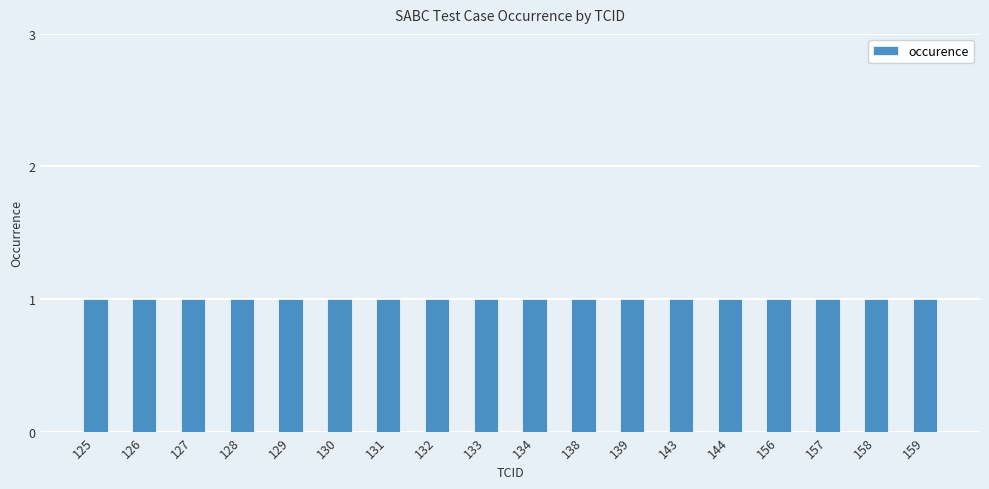

List the labels in order of occurence value, largest first.

125, 126, 127, 128, 129, 130, 131, 132, 133, 134, 138, 139, 143, 144, 156, 157, 158, 159